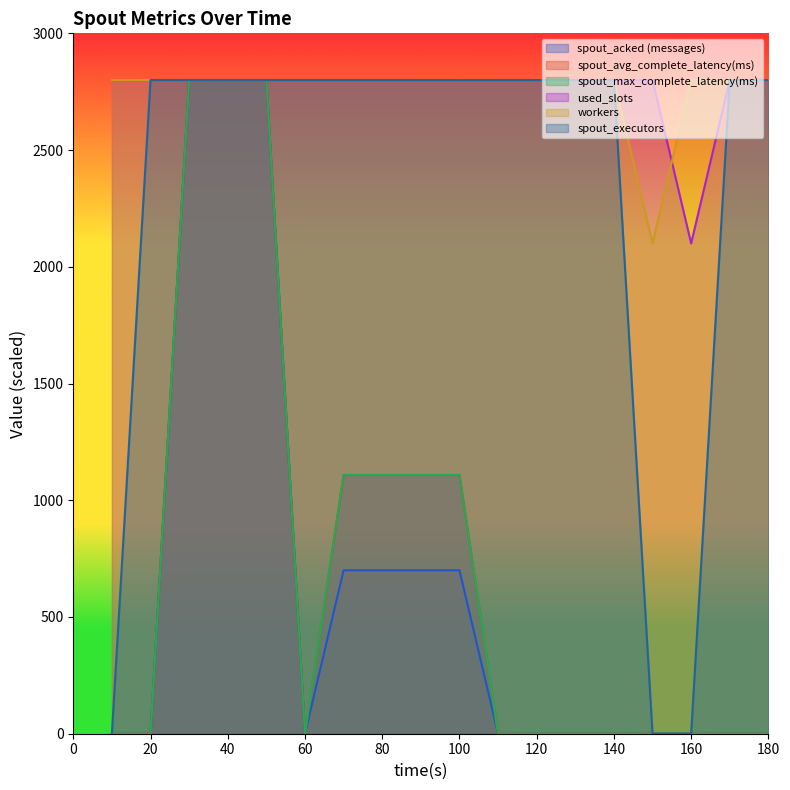

Count the spout_acked (messages) values in the range 0 to 700.

15